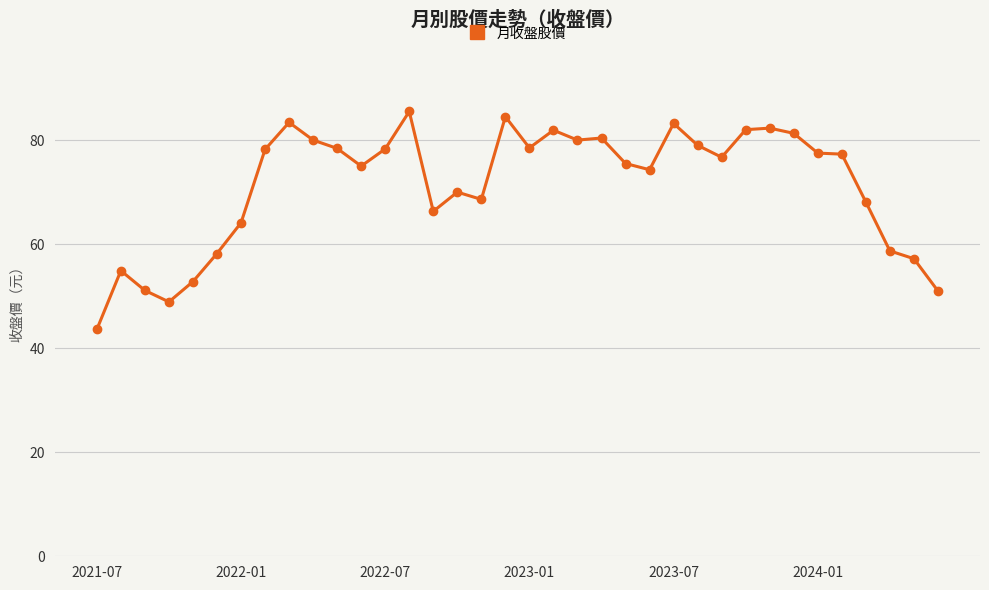

What is the average value?

71.3